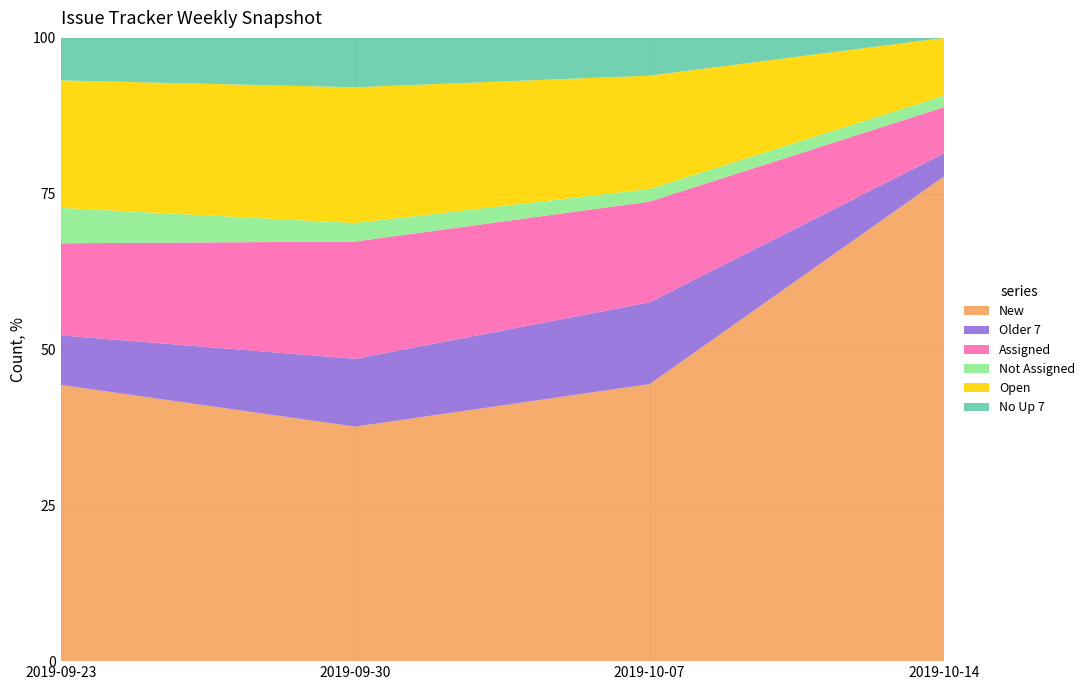

Reading left to right, what are all the values shown in this chart?

New: 39	38	44	42
Older 7: 7	11	13	2
Assigned: 13	19	16	4
Not Assigned: 5	3	2	1
Open: 18	22	18	5
No Up 7: 6	8	6	0